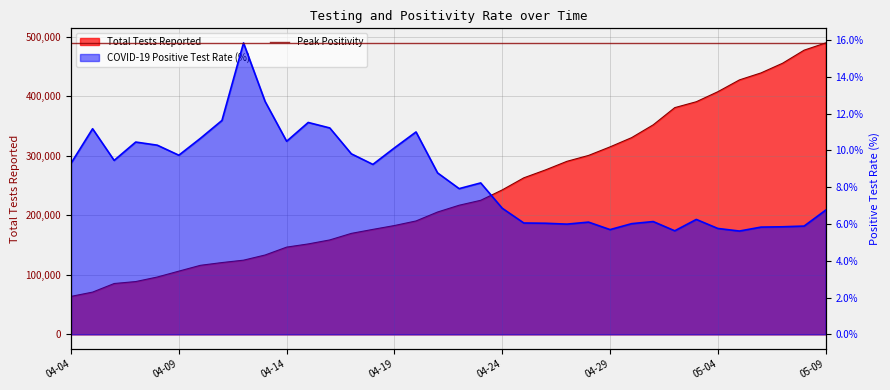

Read the COVID-19 Positive Test Rate value at 2020-04-13.

12.7